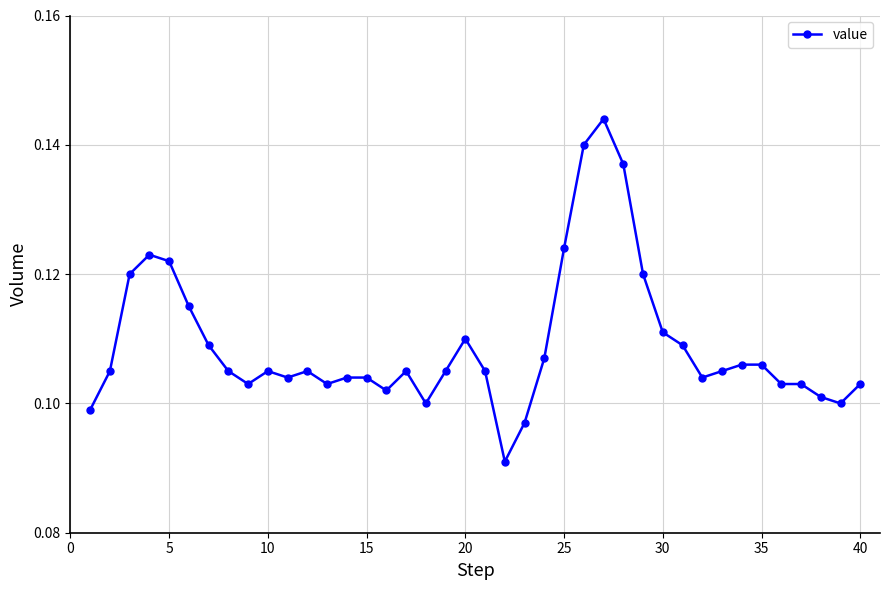

True or false: there are more than 1 points higher than both neighbors.

True